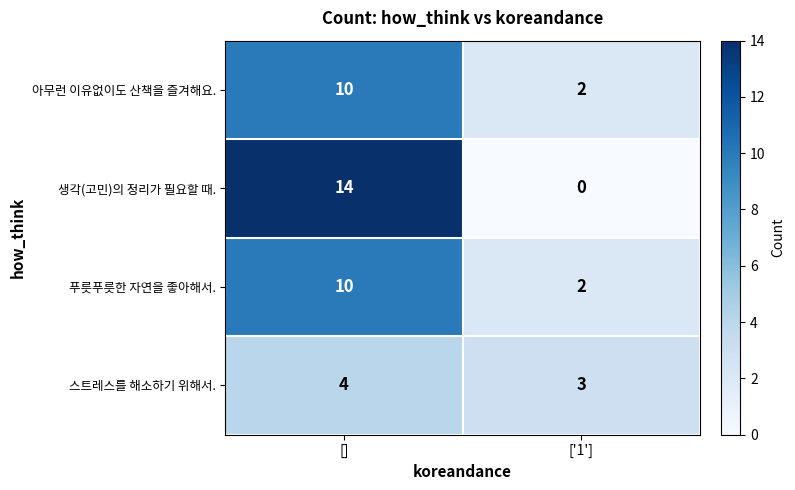

What is the sum of all 생각(고민)의 정리가 필요할 때. values?

14